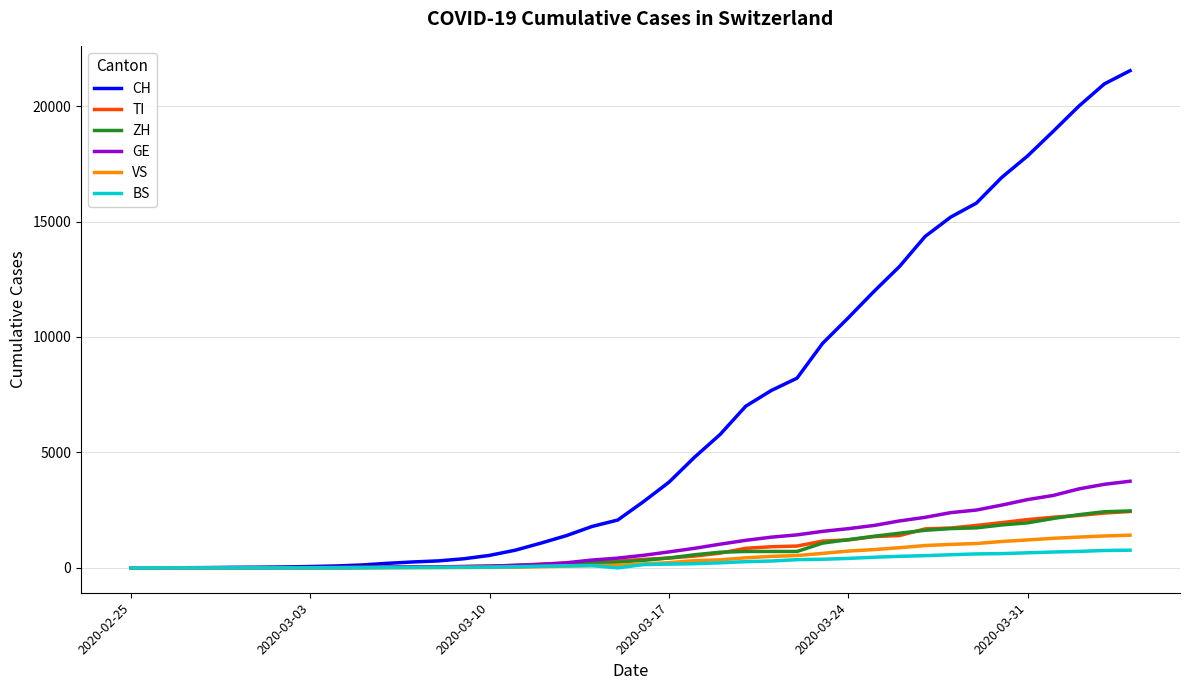

Count the number of data series in this chart.

6